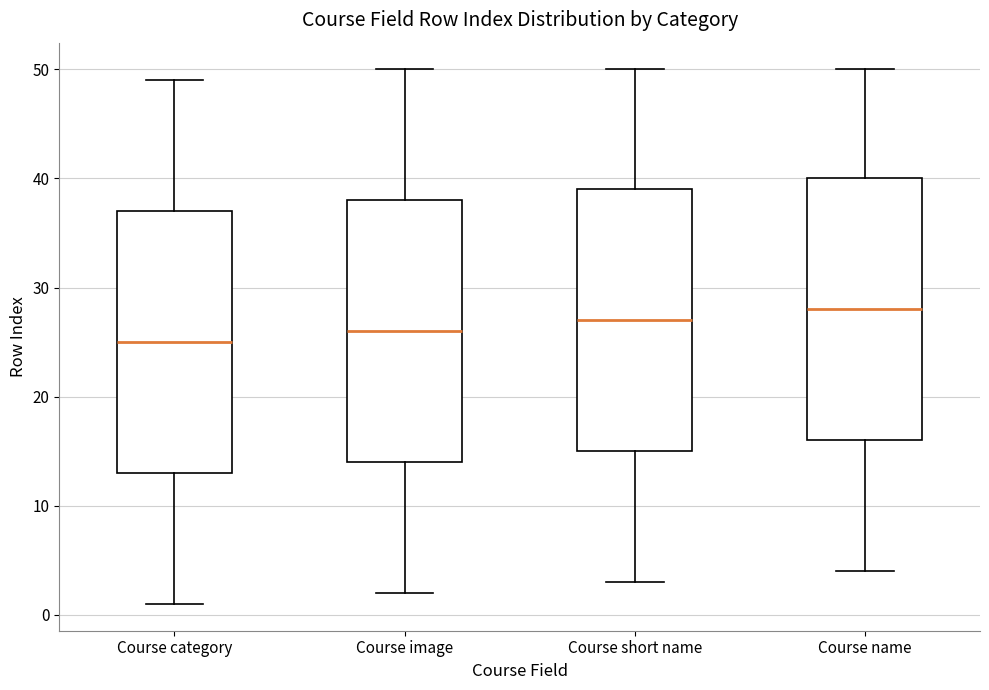

Where is the upper edge of the box for Course short name on the y-axis? The values are not printed on the chart, so give them approximately, as read against the axis.

39